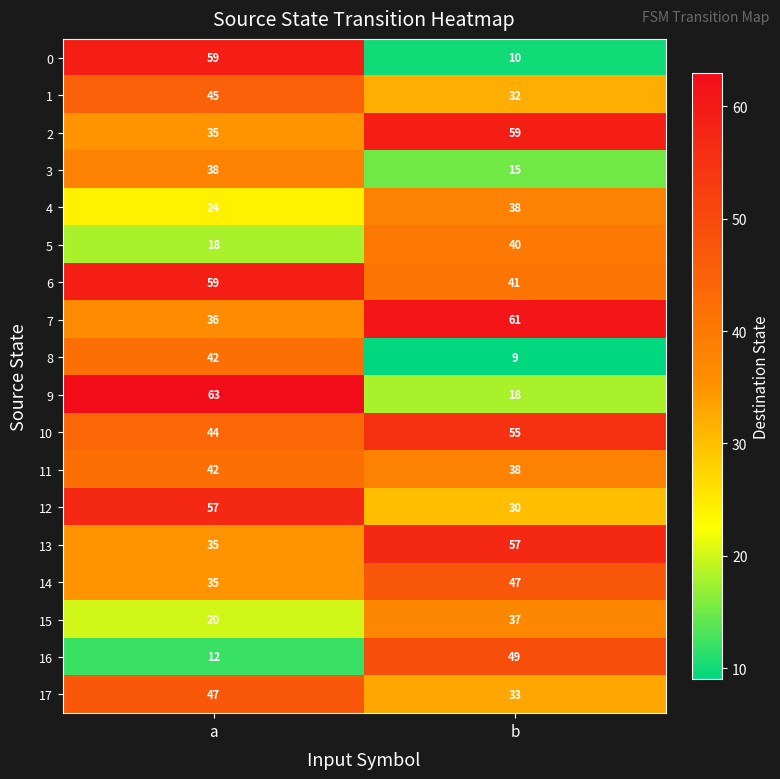

How many series are shown in this chart?

18